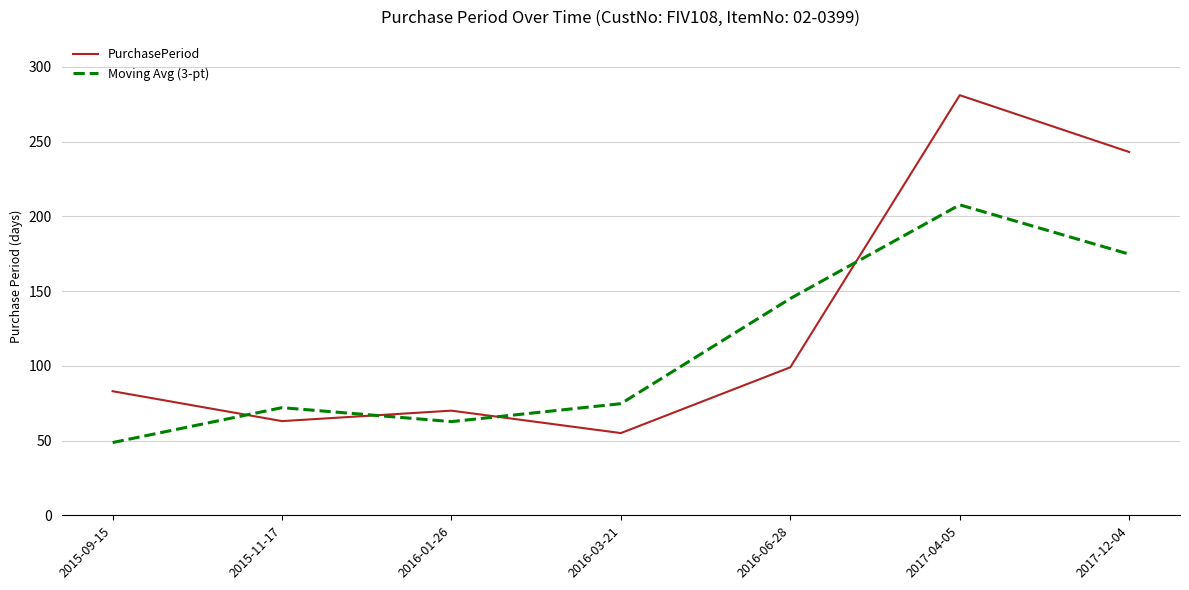

How many lines are shown in the chart?

2